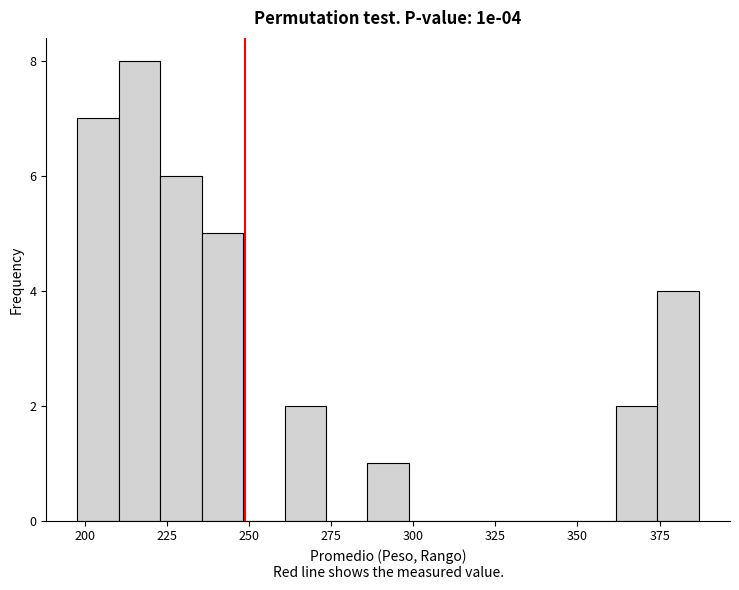

Read against the x-axis, roughly where is the centre of the tallest bar?

215